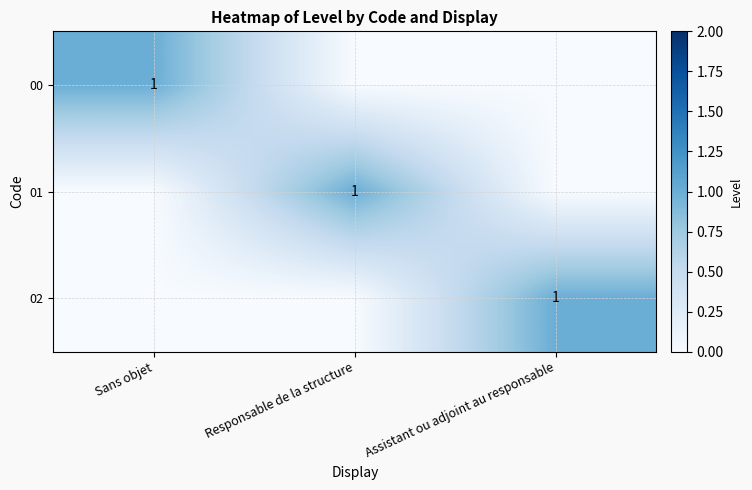

True or false: 00 has a value of 1 at Sans objet.

True